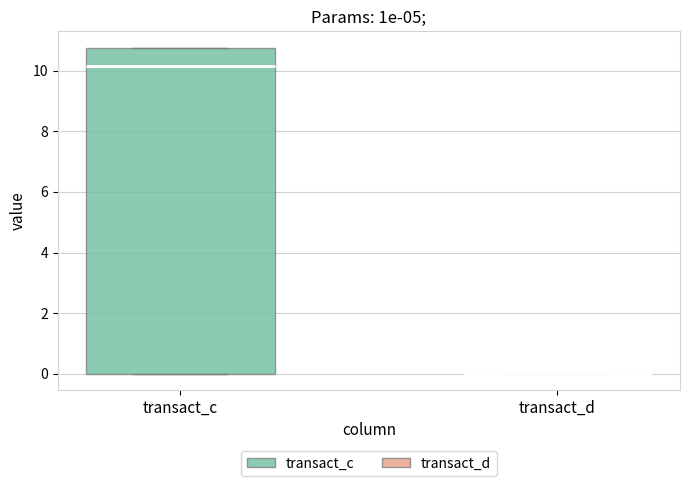

Which box is the tallest, from its lower edge to its upper edge?

transact_c